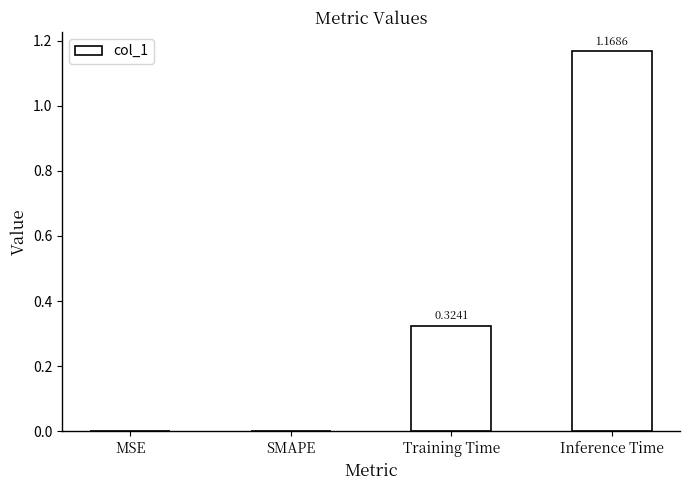

Which category has the highest value across all series?

Inference Time